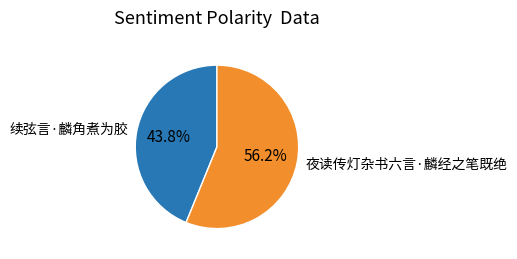

What is the smallest slice in the pie chart?

续弦言·麟角煮为胶